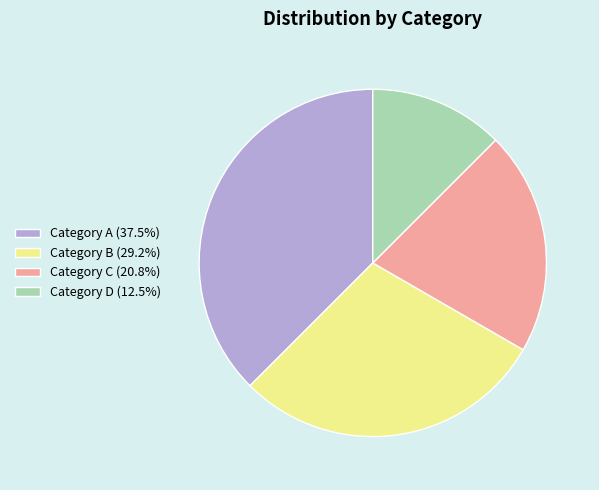

Combined, do Category A (37.5%) and Category C (20.8%) account for over 50%?

Yes